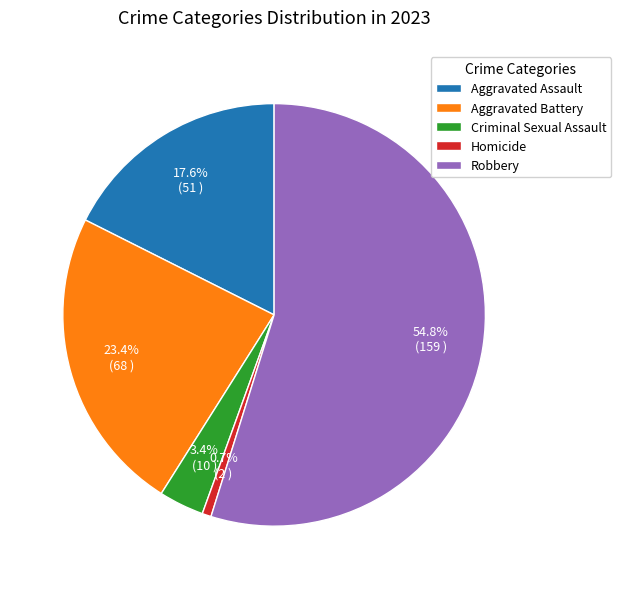

What is the majority slice?

Robbery